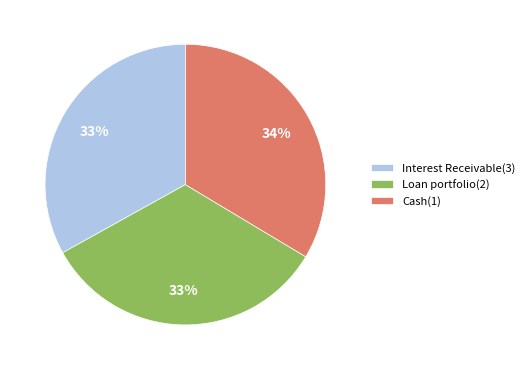

Does Interest Receivable(3) account for over 50% of the chart?

No